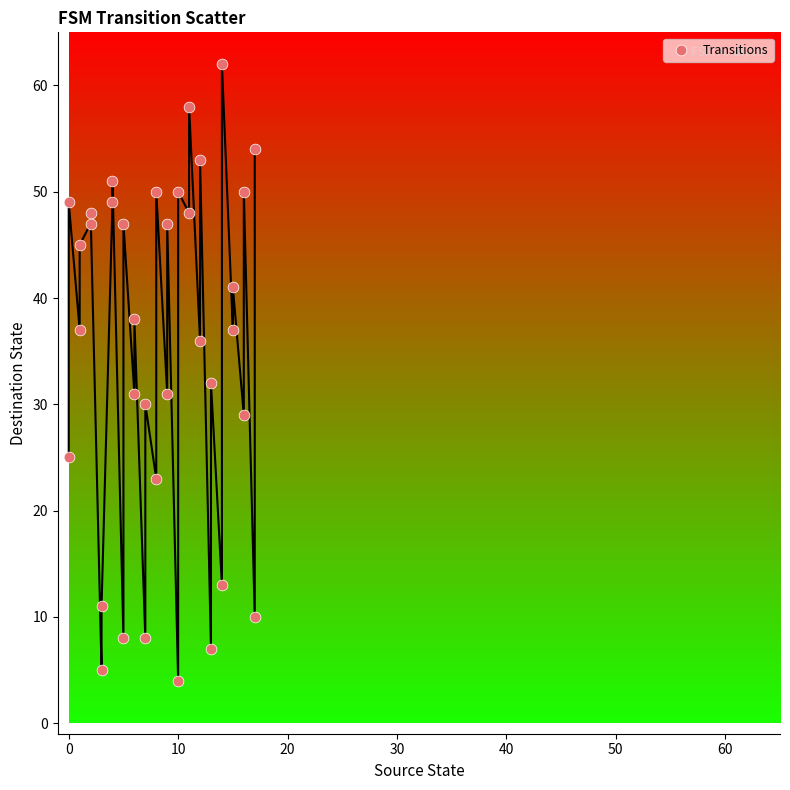

What is the range of X values (max minus min)?

17